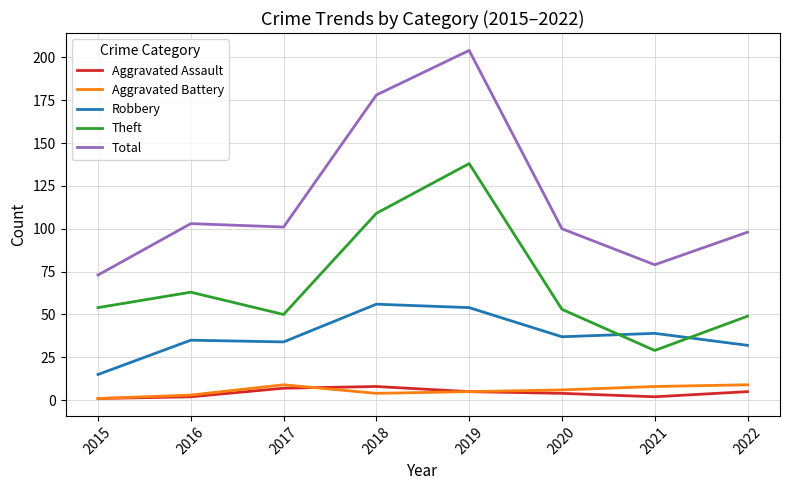

What is the sum of the Total values at 2022 and 2021?

177